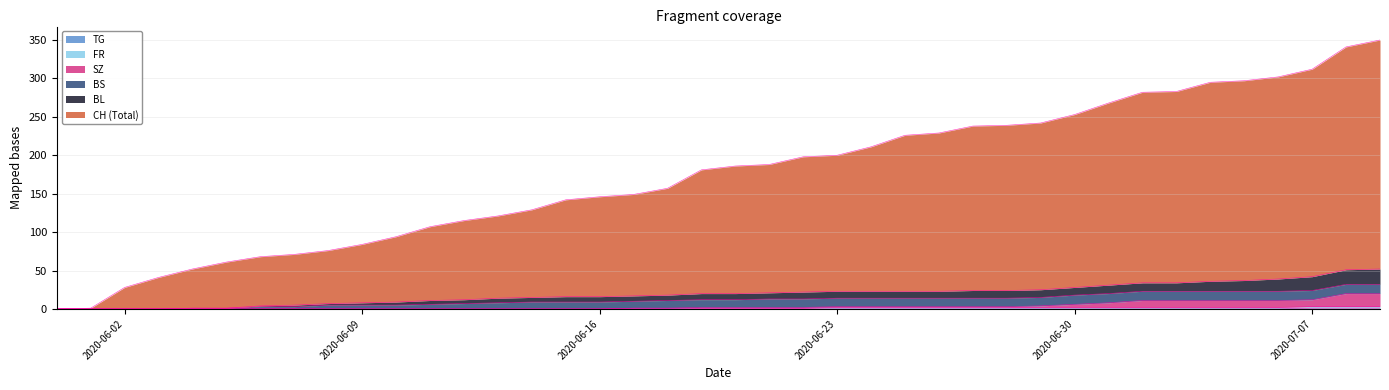

The value of SZ at 2020-06-01 is 0. True or false?

True